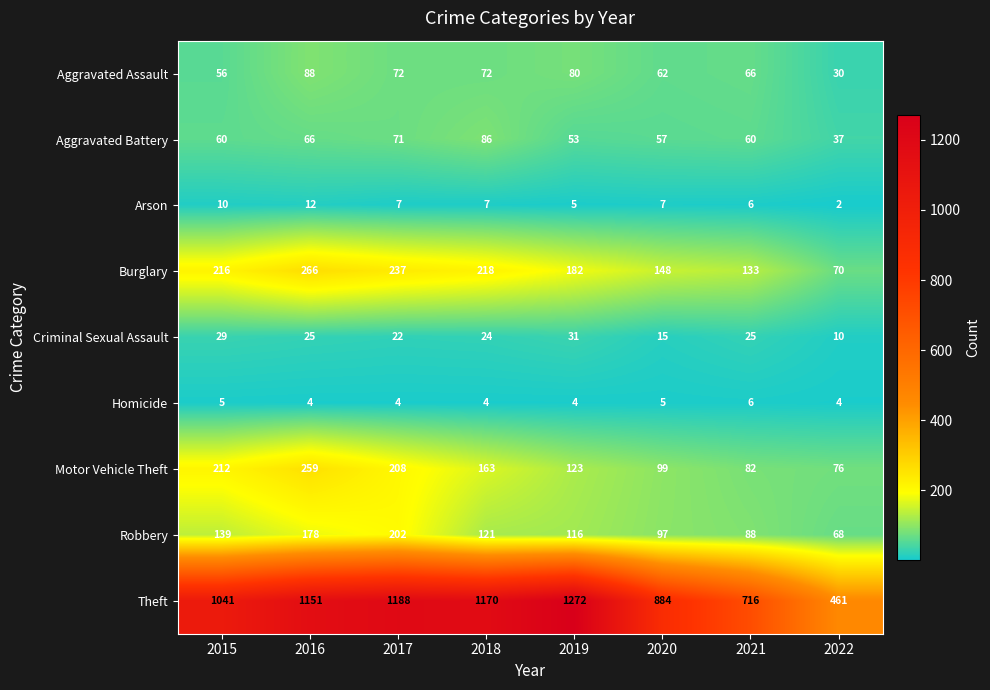

At which category is the sum across all series the highest?

2016